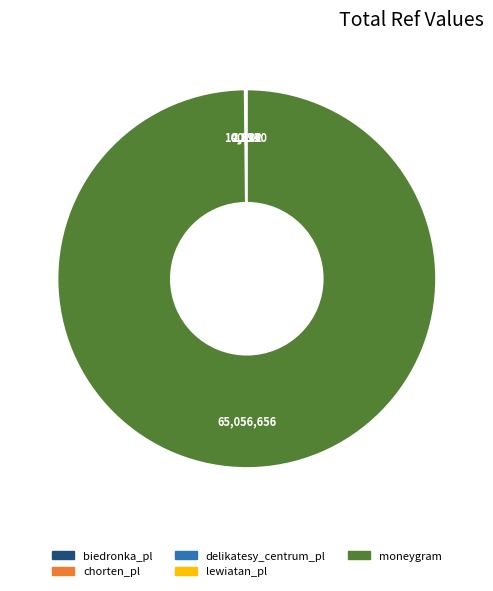

Is it true that moneygram is 100% of the pie?

True